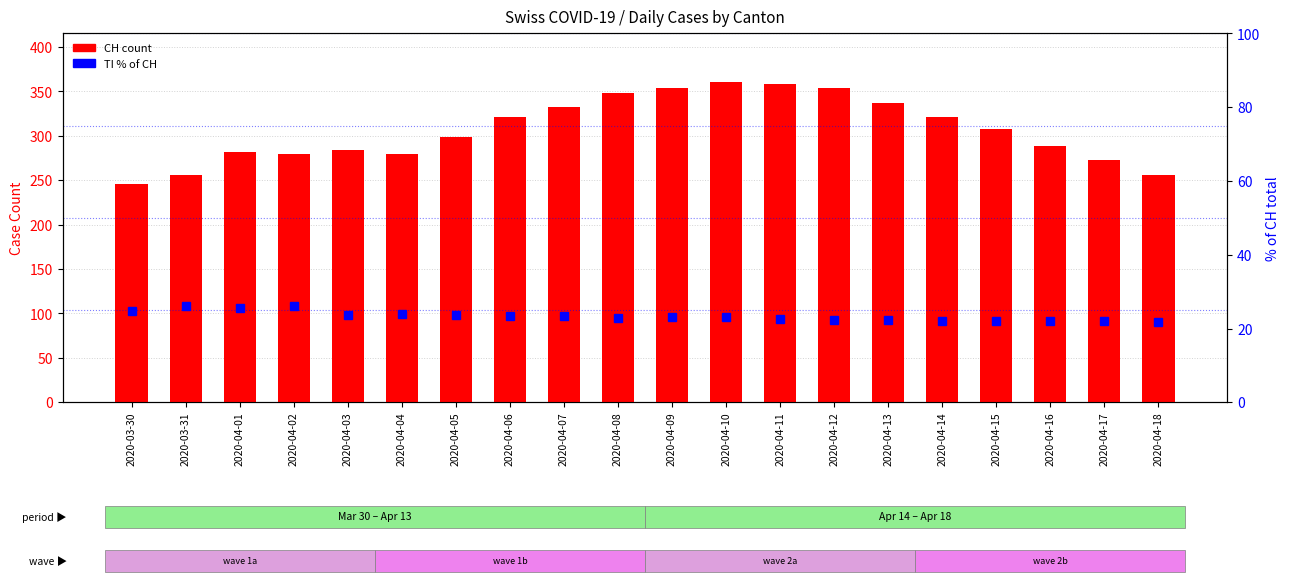

Reading left to right, list all the values displayed in this chart.

CH (total): 2020-03-30=246.0	2020-03-31=256.0	2020-04-01=282.0	2020-04-02=279.0	2020-04-03=284.0	2020-04-04=280.0	2020-04-05=299.0	2020-04-06=321.0	2020-04-07=332.0	2020-04-08=348.0	2020-04-09=354.0	2020-04-10=361.0	2020-04-11=358.0	2020-04-12=354.0	2020-04-13=337.0	2020-04-14=321.0	2020-04-15=308.0	2020-04-16=289.0	2020-04-17=273.0	2020-04-18=256.0
TI % of CH: 2020-03-30=24.8	2020-03-31=26.2	2020-04-01=25.5	2020-04-02=26.2	2020-04-03=23.6	2020-04-04=23.9	2020-04-05=23.7	2020-04-06=23.4	2020-04-07=23.5	2020-04-08=23.0	2020-04-09=23.2	2020-04-10=23.0	2020-04-11=22.6	2020-04-12=22.3	2020-04-13=22.3	2020-04-14=22.1	2020-04-15=22.1	2020-04-16=22.1	2020-04-17=22.0	2020-04-18=21.9